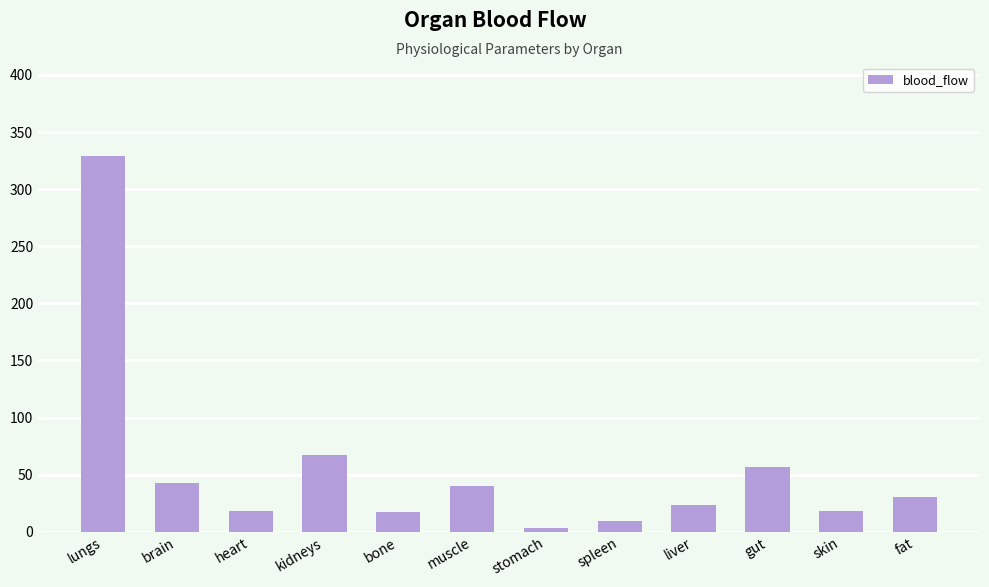

Between gut and brain, which is larger?

gut